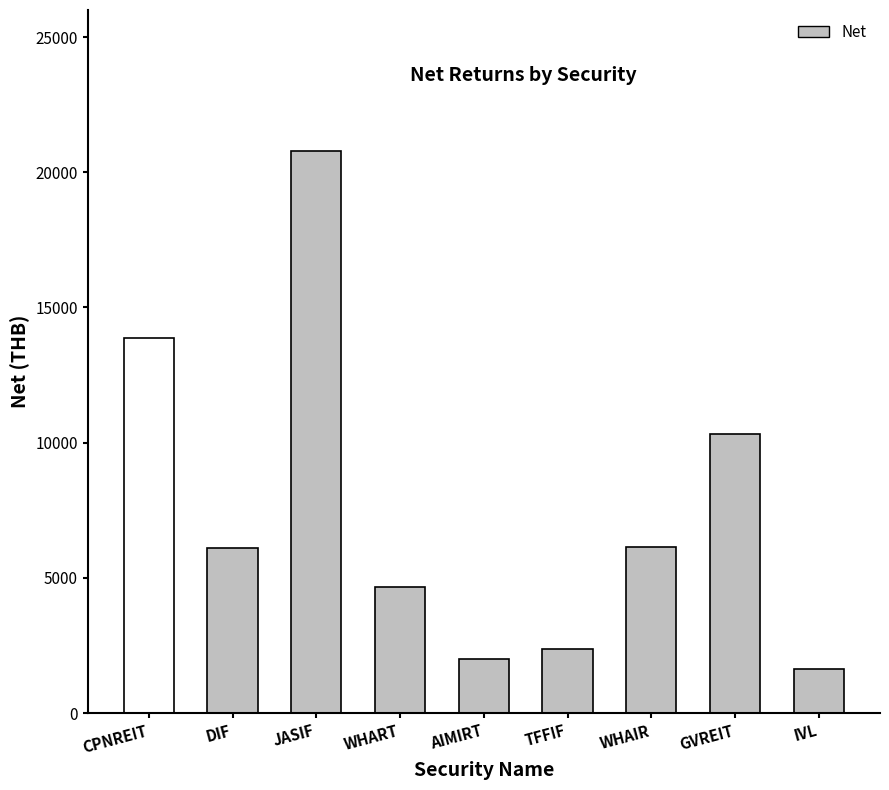

Which label corresponds to the largest value in the chart?

JASIF